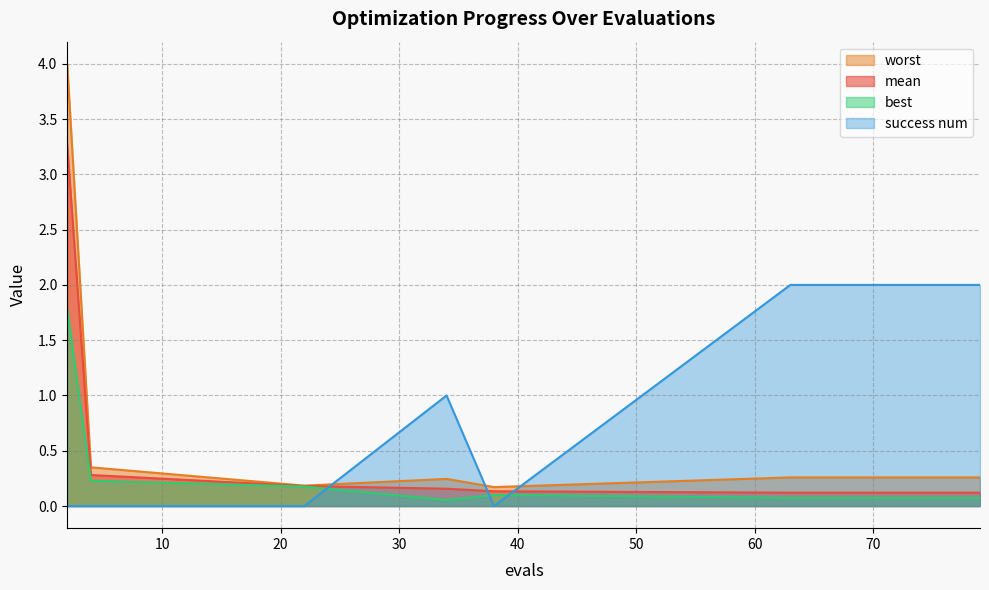

What is the value of the worst point at the 14th from the left?

0.3